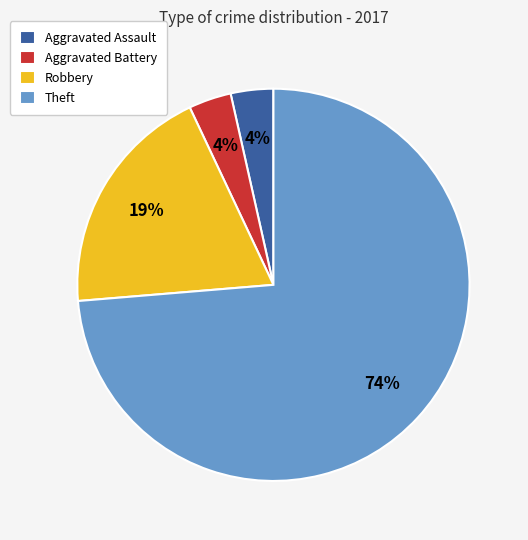

Combined, do Aggravated Battery and Robbery account for over 50%?

No